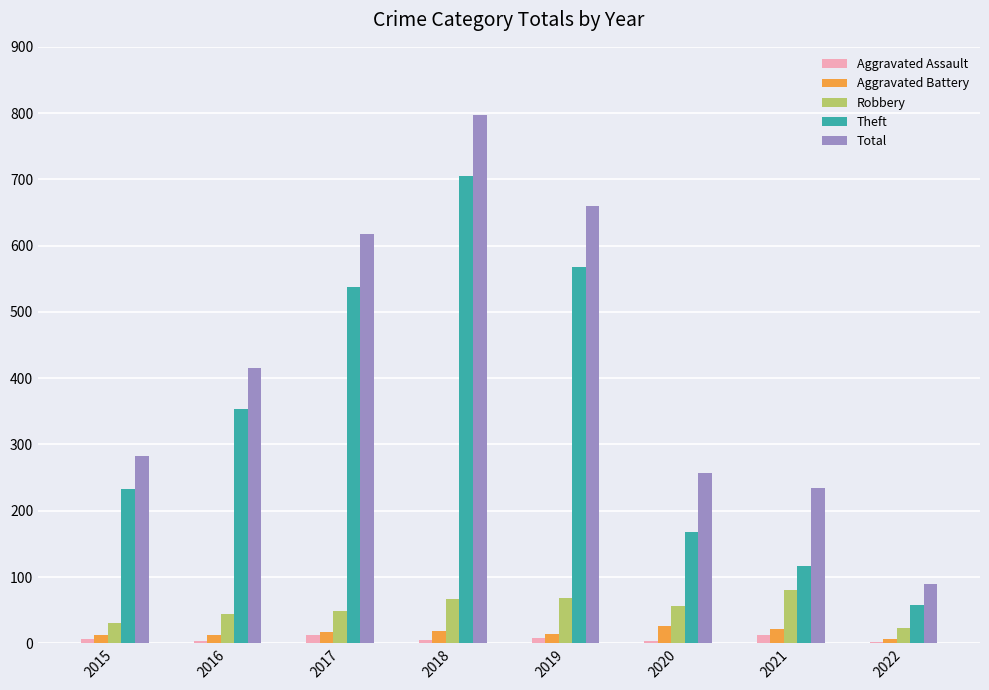

What is the maximum value shown in the chart?

797